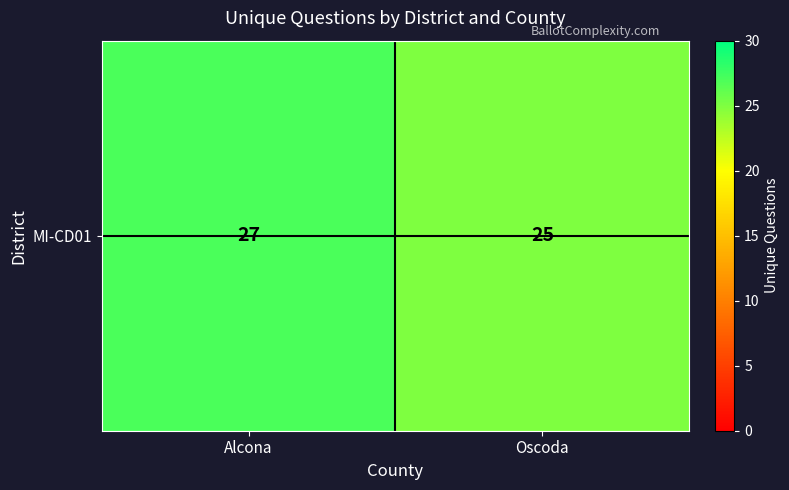

The value at Oscoda is 25. True or false?

True